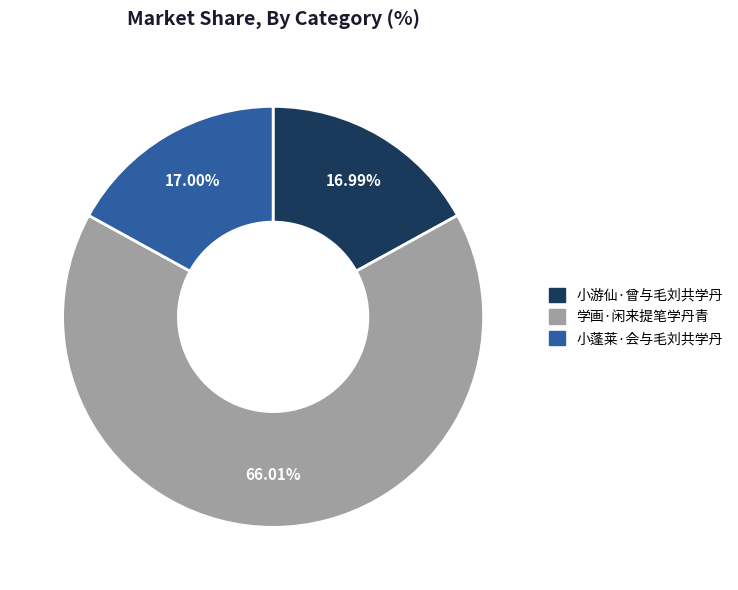

Approximately how many times larger is the value at 学画·闲来提笔学丹青 compared to 小游仙·曾与毛刘共学丹?

3.9